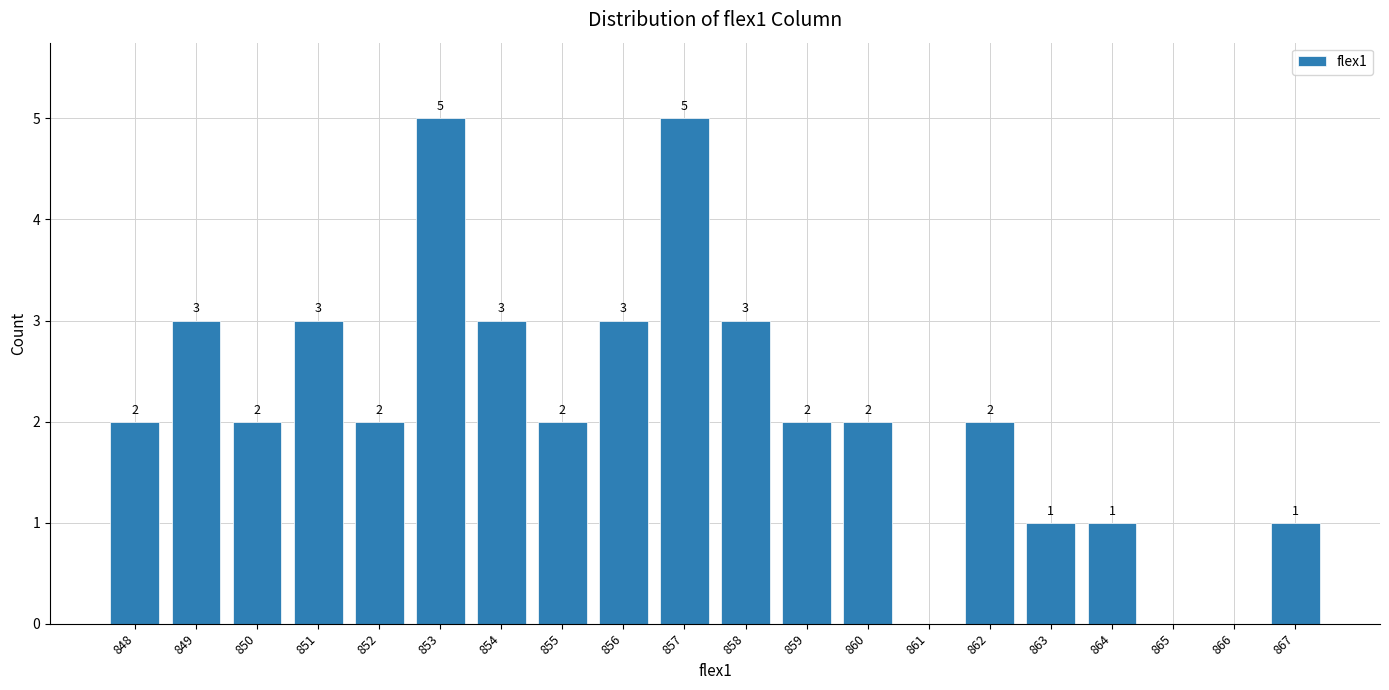

Which has a higher value, 864 or 855?

855